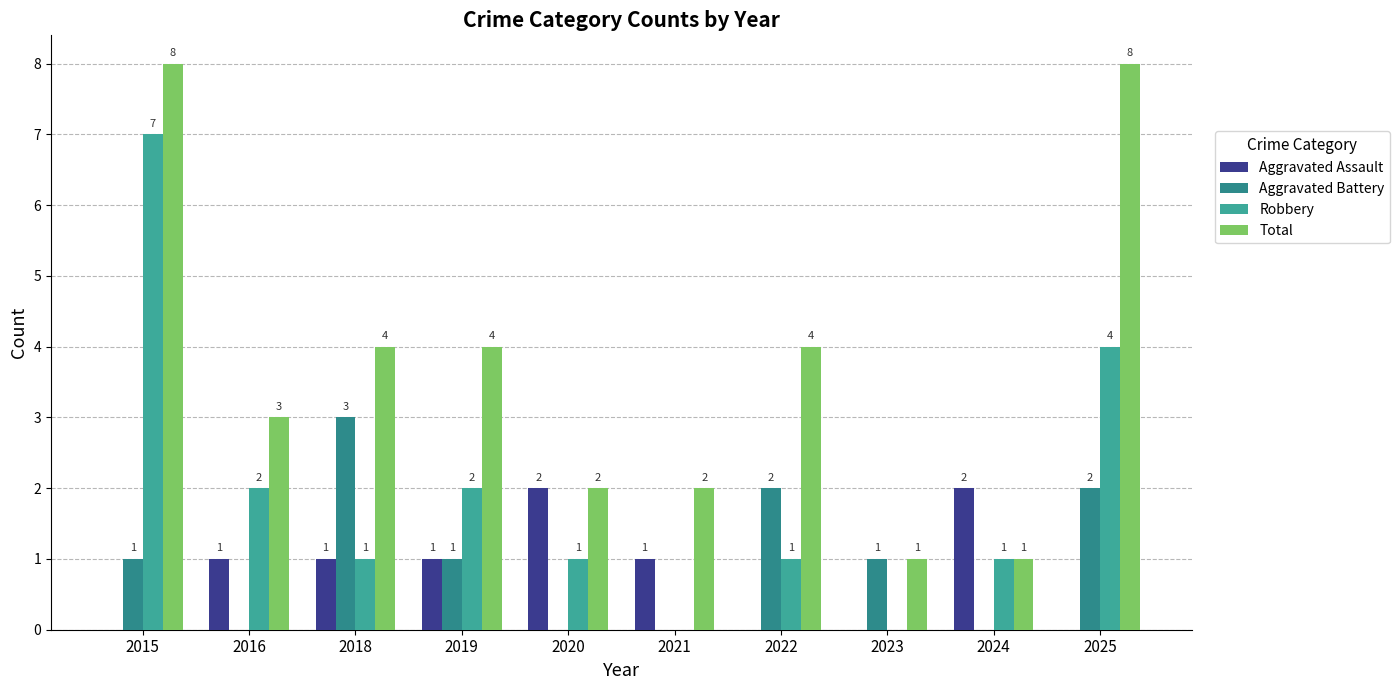

Reading left to right, list all the values displayed in this chart.

Aggravated Assault: 2015=0	2016=1	2018=1	2019=1	2020=2	2021=1	2022=0	2023=0	2024=2	2025=0
Aggravated Battery: 2015=1	2016=0	2018=3	2019=1	2020=0	2021=0	2022=2	2023=1	2024=0	2025=2
Robbery: 2015=7	2016=2	2018=1	2019=2	2020=1	2021=0	2022=1	2023=0	2024=1	2025=4
Total: 2015=8	2016=3	2018=4	2019=4	2020=2	2021=2	2022=4	2023=1	2024=1	2025=8